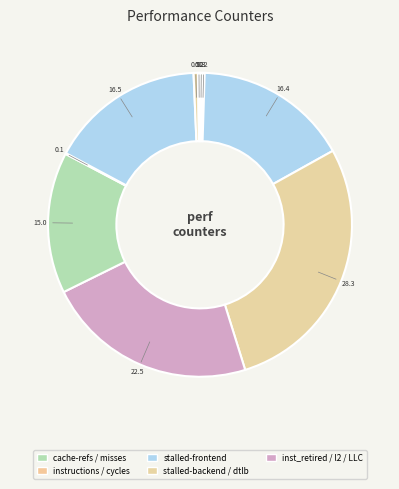

How many slices are in this pie chart?

10